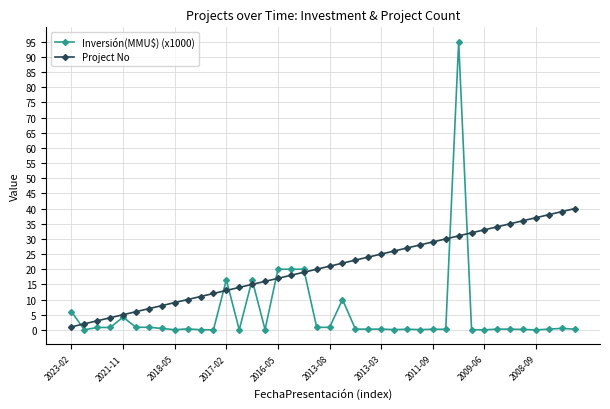

Does the chart have visible grid lines?

Yes